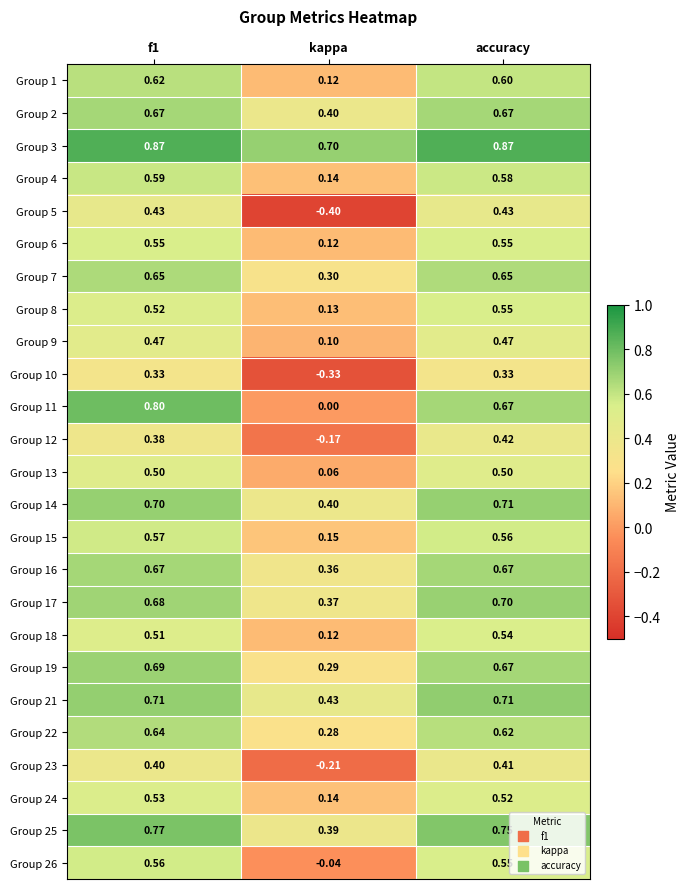

At which label does Group 12 reach its peak?

accuracy